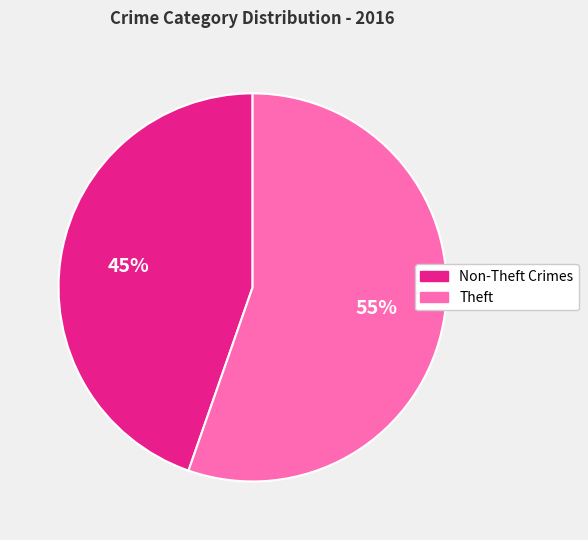

To the nearest percent, what is the average slice percentage?

50%